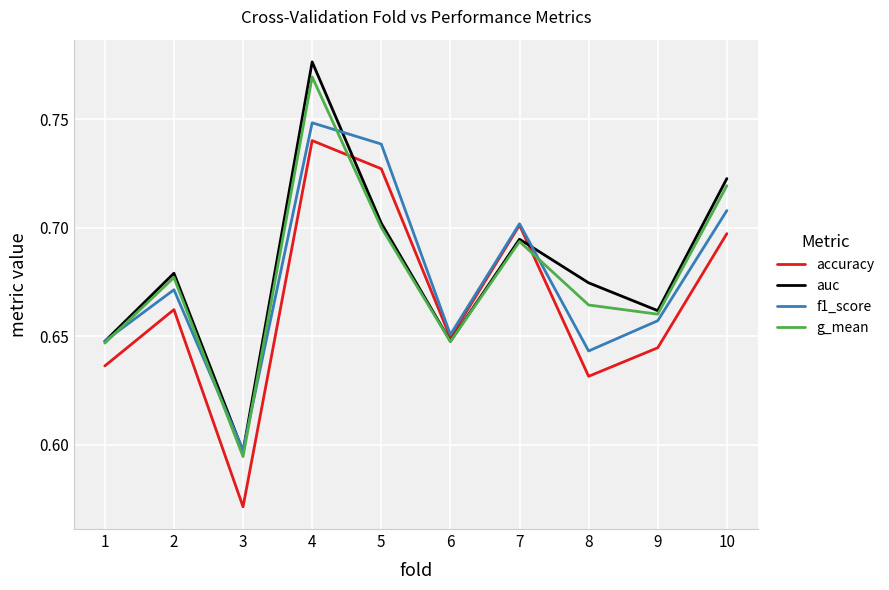

At which category does g_mean reach its first local peak?

2